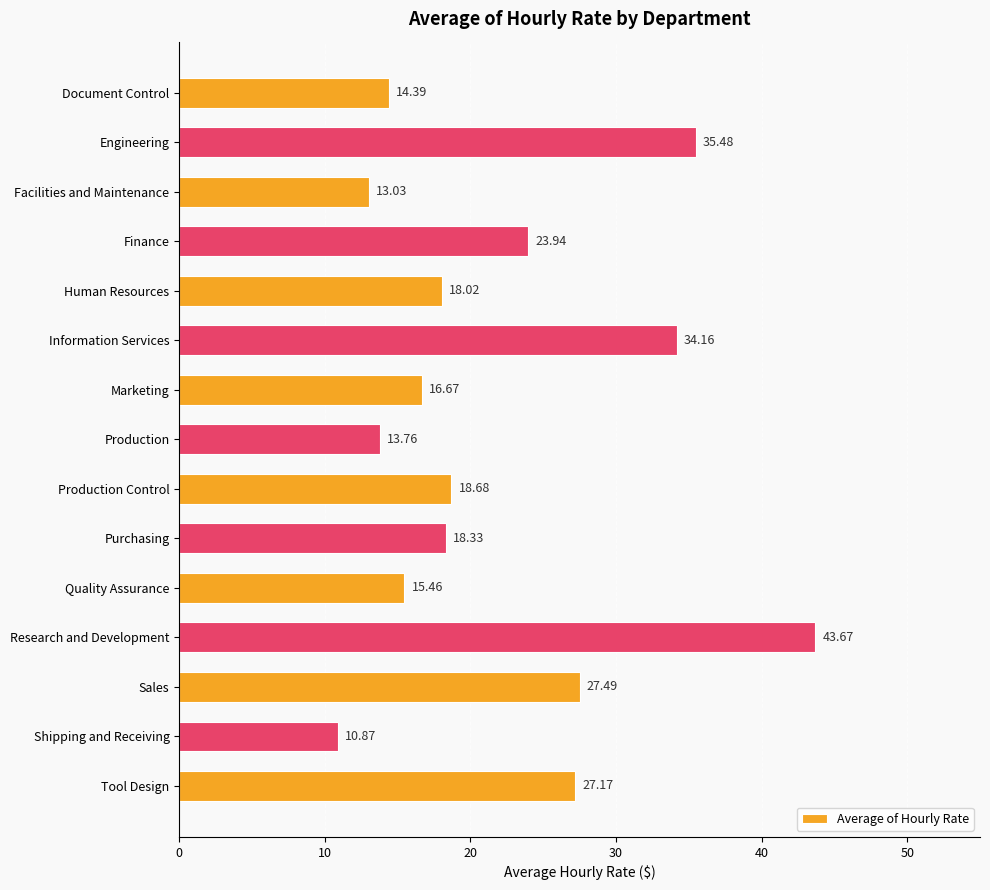

What is the ratio of the value at Shipping and Receiving to the value at Purchasing?

0.6